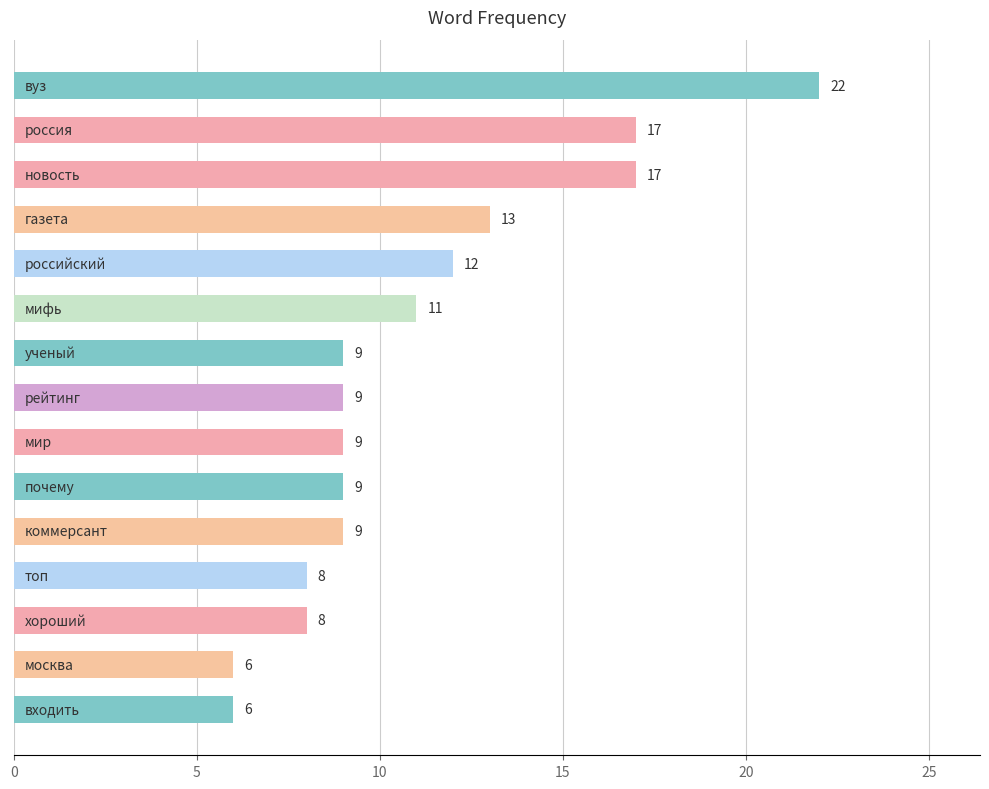

What is the difference between the second highest and minimum values?

11